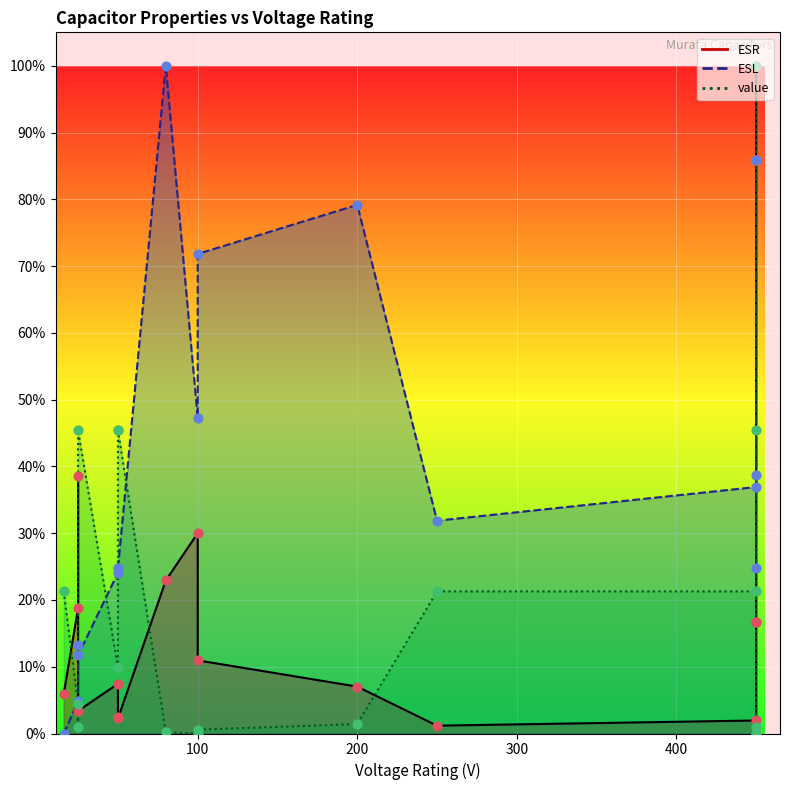

Is the value of ESL at 50 greater than the value of value at 450?

Yes